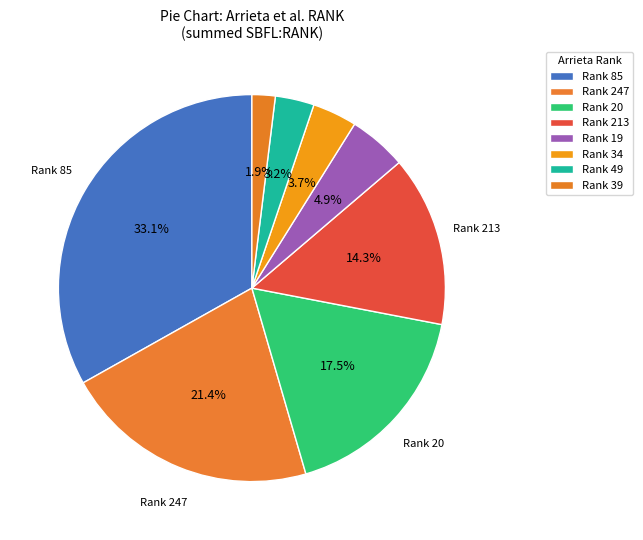

Count the number of slices in the pie.

8